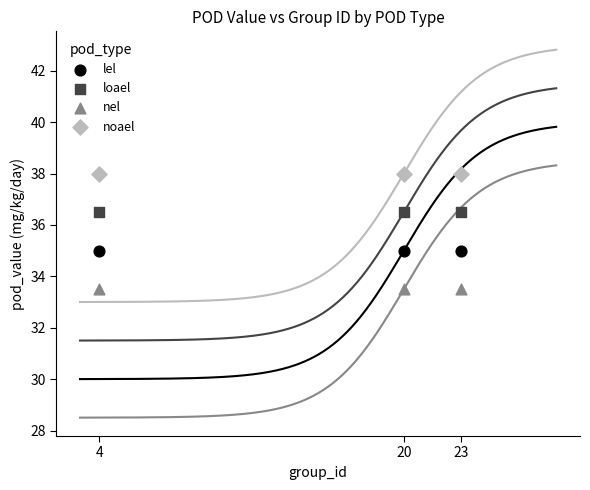

Which series contains the highest Y value?

noael